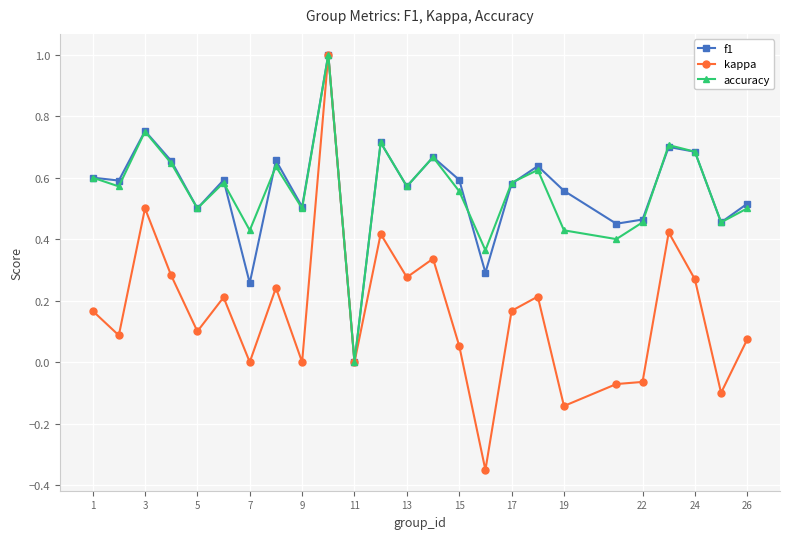

Which series has the widest spread of values?

kappa